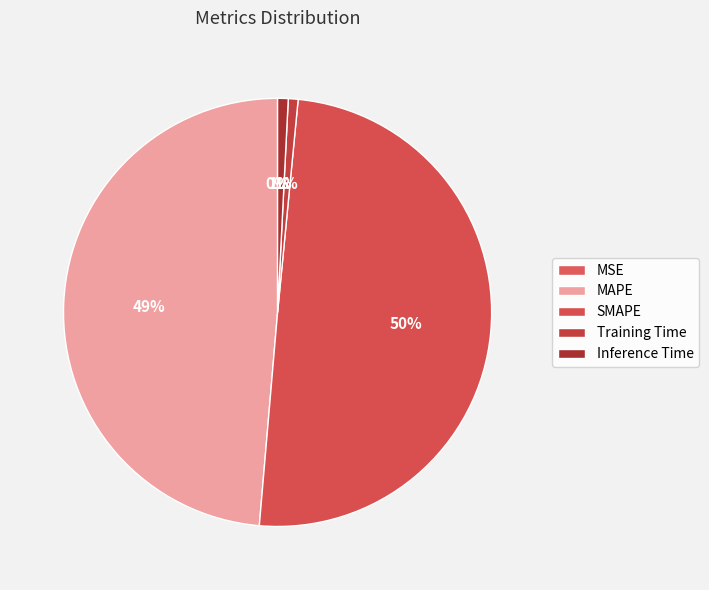

What is the change in value from SMAPE to Inference Time?

-4.8